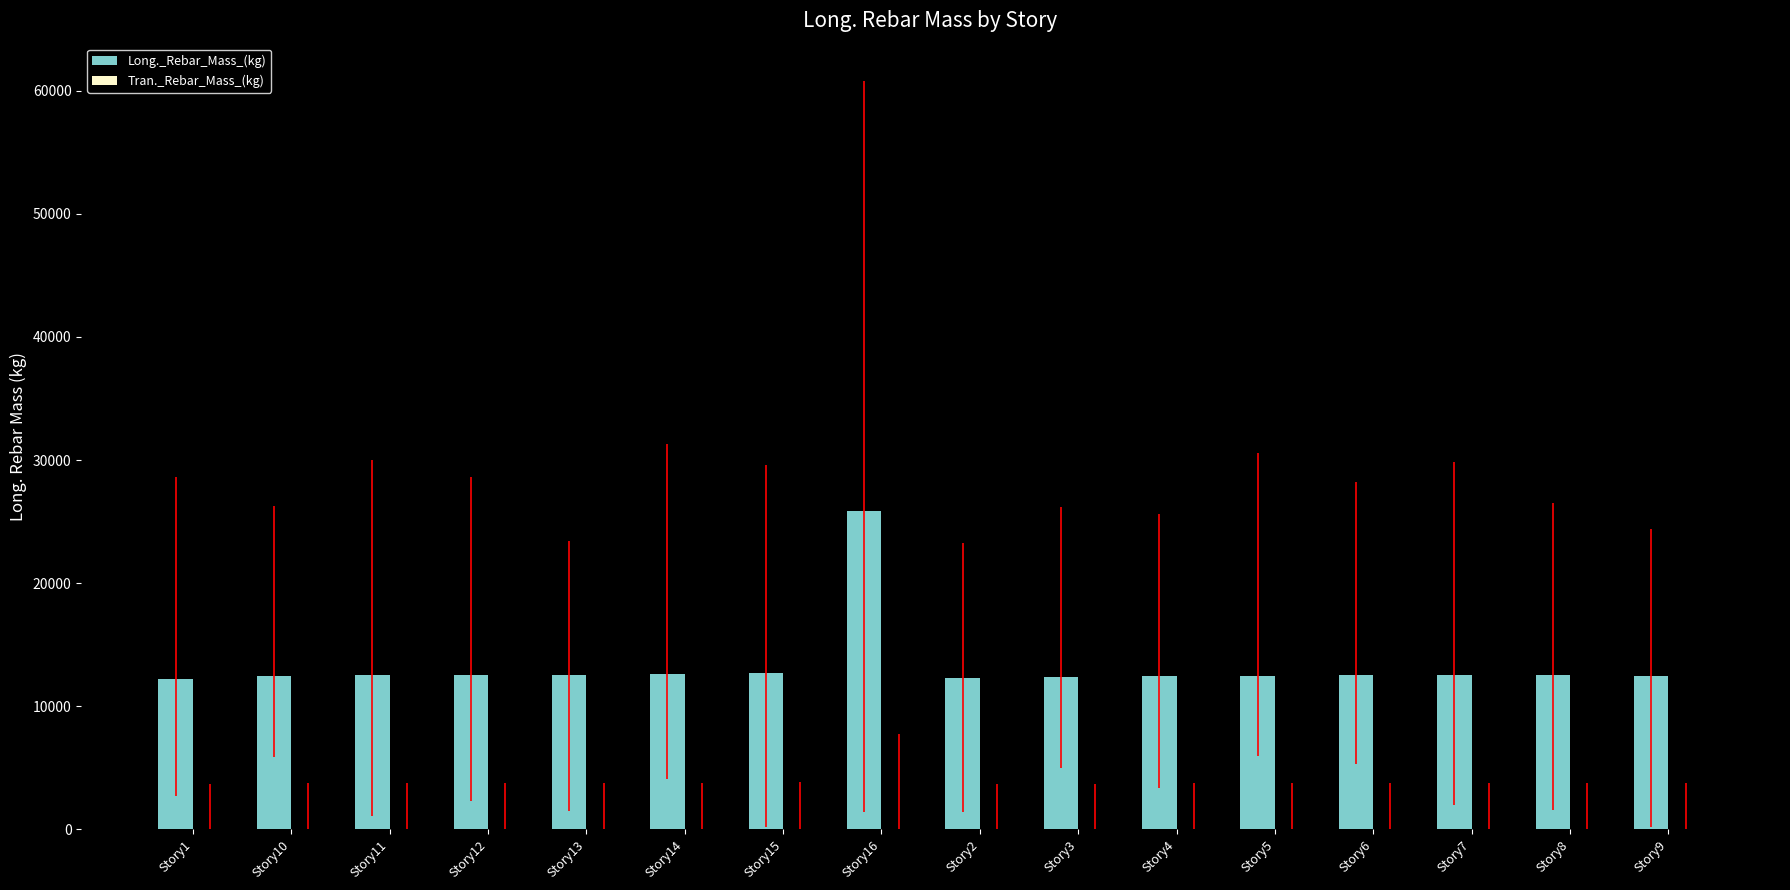

What is the value of the 14th bar from the left?

12567.0